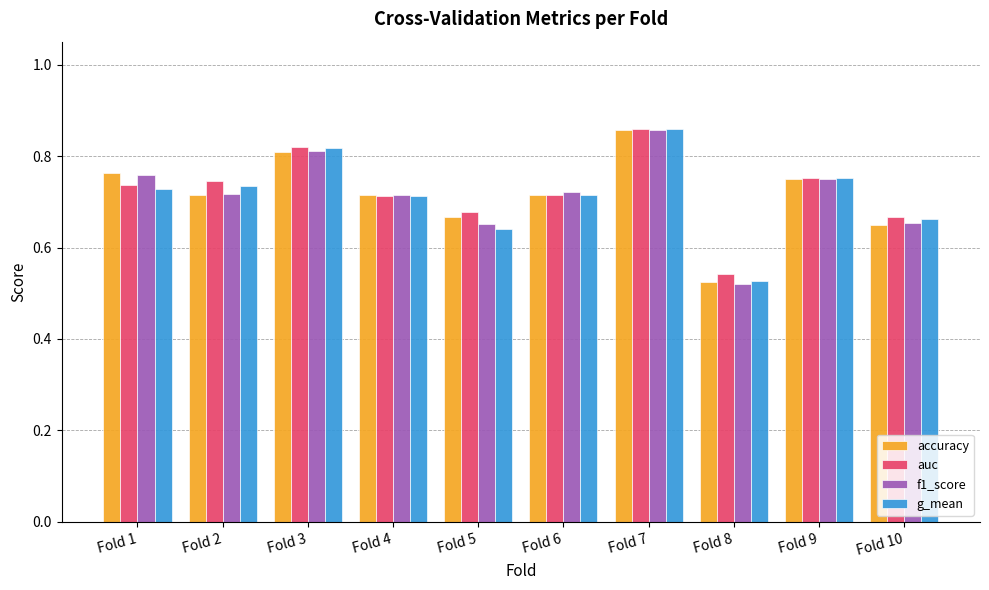

At which label is g_mean closest to 0?

Fold 8